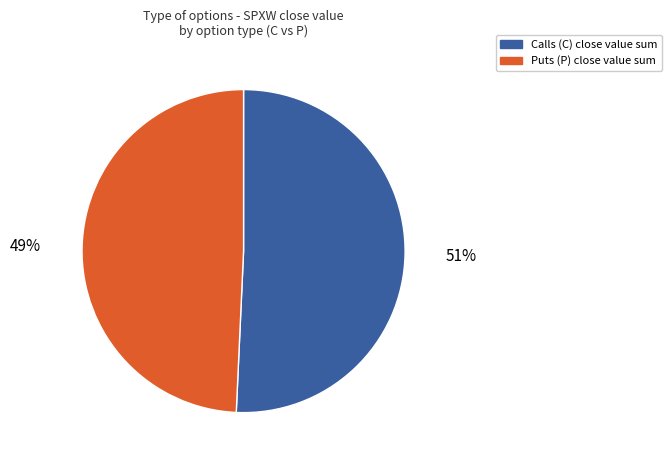

To the nearest percent, what is the average slice percentage?

50%